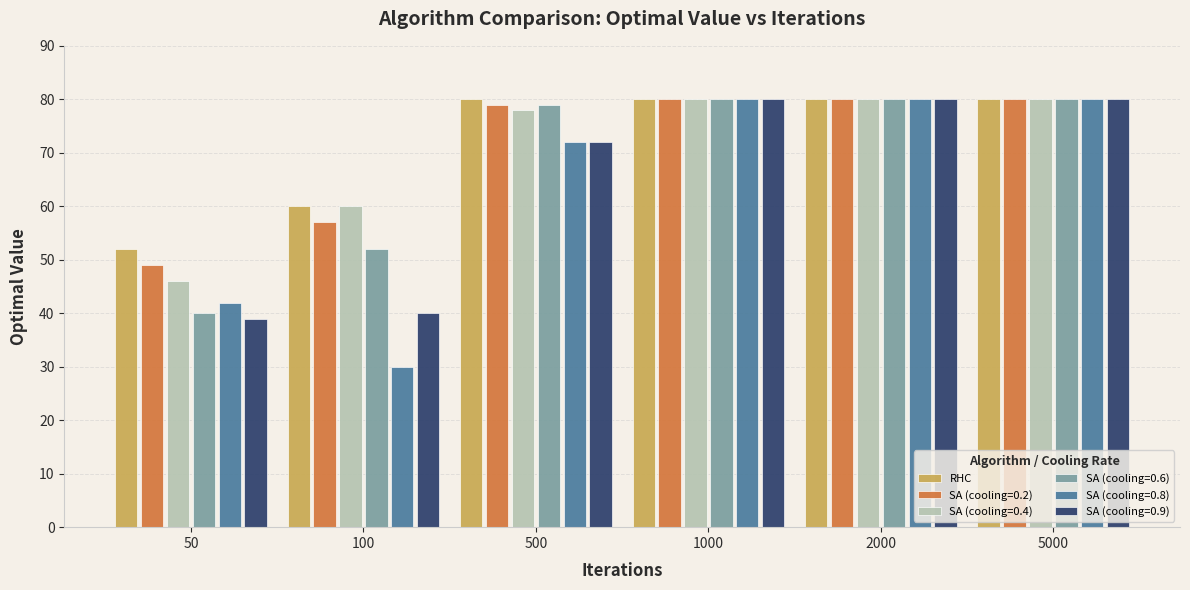

The value of SA (cooling=0.8) at 1000 is 80. True or false?

True